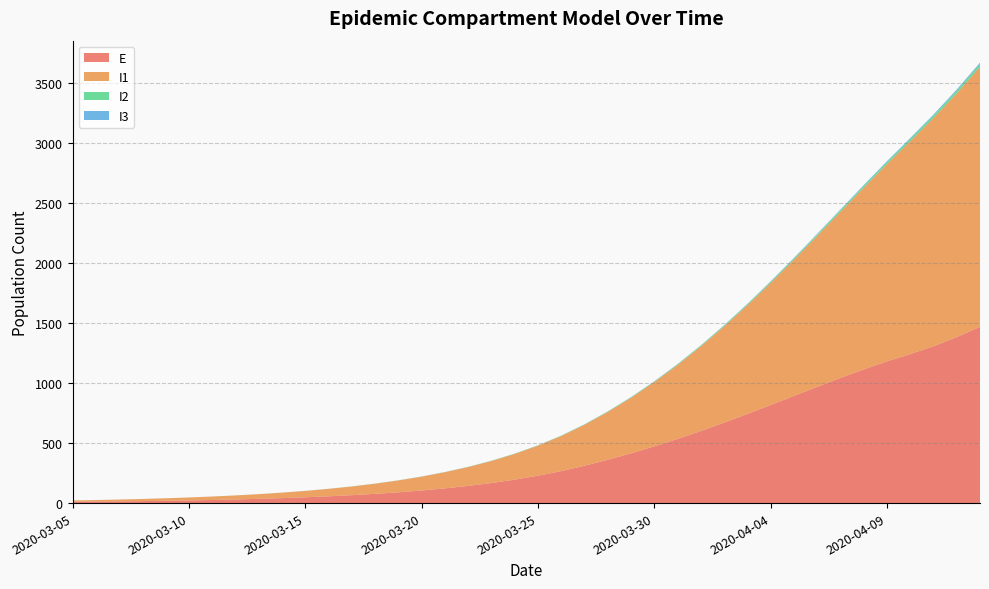

Reading right to left, transcribe all the data shown in this chart.

E: 2020-04-13=1467.6	2020-04-12=1382.2	2020-04-11=1305.7	2020-04-10=1240.7	2020-04-09=1179.8	2020-04-08=1112.9	2020-04-07=1041.6	2020-04-06=967.5	2020-04-05=892.0	2020-04-04=816.4	2020-04-03=741.9	2020-04-02=669.5	2020-04-01=600.0	2020-03-31=534.0	2020-03-30=472.0	2020-03-29=414.3	2020-03-28=360.7	2020-03-27=310.9	2020-03-26=266.2	2020-03-25=227.9	2020-03-24=195.2	2020-03-23=167.1	2020-03-22=143.1	2020-03-21=122.5	2020-03-20=104.9	2020-03-19=89.9	2020-03-18=76.9	2020-03-17=65.9	2020-03-16=56.4	2020-03-15=48.3	2020-03-14=41.4	2020-03-13=35.4	2020-03-12=30.3	2020-03-11=26.0	2020-03-10=22.3	2020-03-09=19.1	2020-03-08=16.5	2020-03-07=14.4	2020-03-06=12.8	2020-03-05=12.0
I1: 2020-04-13=2166.1	2020-04-12=2031.0	2020-04-11=1901.0	2020-04-10=1772.9	2020-04-09=1643.7	2020-04-08=1513.3	2020-04-07=1383.8	2020-04-06=1256.9	2020-04-05=1134.1	2020-04-04=1016.6	2020-04-03=905.5	2020-04-02=801.4	2020-04-01=704.9	2020-03-31=616.3	2020-03-30=535.6	2020-03-29=462.9	2020-03-28=398.1	2020-03-27=341.3	2020-03-26=292.3	2020-03-25=250.3	2020-03-24=214.3	2020-03-23=183.5	2020-03-22=157.1	2020-03-21=134.5	2020-03-20=115.2	2020-03-19=98.6	2020-03-18=84.5	2020-03-17=72.3	2020-03-16=61.9	2020-03-15=53.0	2020-03-14=45.4	2020-03-13=38.9	2020-03-12=33.3	2020-03-11=28.5	2020-03-10=24.4	2020-03-09=20.9	2020-03-08=17.8	2020-03-07=15.1	2020-03-06=12.5	2020-03-05=10.0
I2: 2020-04-13=22.8	2020-04-12=21.0	2020-04-11=19.2	2020-04-10=17.5	2020-04-09=15.8	2020-04-08=14.2	2020-04-07=12.7	2020-04-06=11.3	2020-04-05=10.0	2020-04-04=8.8	2020-04-03=7.7	2020-04-02=6.7	2020-04-01=5.8	2020-03-31=5.0	2020-03-30=4.3	2020-03-29=3.7	2020-03-28=3.2	2020-03-27=2.7	2020-03-26=2.3	2020-03-25=2.0	2020-03-24=1.7	2020-03-23=1.4	2020-03-22=1.2	2020-03-21=1.1	2020-03-20=0.9	2020-03-19=0.8	2020-03-18=0.7	2020-03-17=0.6	2020-03-16=0.5	2020-03-15=0.4	2020-03-14=0.3	2020-03-13=0.3	2020-03-12=0.2	2020-03-11=0.2	2020-03-10=0.1	2020-03-09=0.1	2020-03-08=0.1	2020-03-07=0.1	2020-03-06=0.0	2020-03-05=0.0
I3: 2020-04-13=10.5	2020-04-12=9.6	2020-04-11=8.8	2020-04-10=8.0	2020-04-09=7.2	2020-04-08=6.5	2020-04-07=5.8	2020-04-06=5.1	2020-04-05=4.5	2020-04-04=4.0	2020-04-03=3.5	2020-04-02=3.0	2020-04-01=2.6	2020-03-31=2.3	2020-03-30=2.0	2020-03-29=1.7	2020-03-28=1.4	2020-03-27=1.2	2020-03-26=1.1	2020-03-25=0.9	2020-03-24=0.8	2020-03-23=0.7	2020-03-22=0.6	2020-03-21=0.5	2020-03-20=0.4	2020-03-19=0.3	2020-03-18=0.3	2020-03-17=0.3	2020-03-16=0.2	2020-03-15=0.2	2020-03-14=0.2	2020-03-13=0.1	2020-03-12=0.1	2020-03-11=0.1	2020-03-10=0.1	2020-03-09=0.0	2020-03-08=0.0	2020-03-07=0.0	2020-03-06=0.0	2020-03-05=0.0